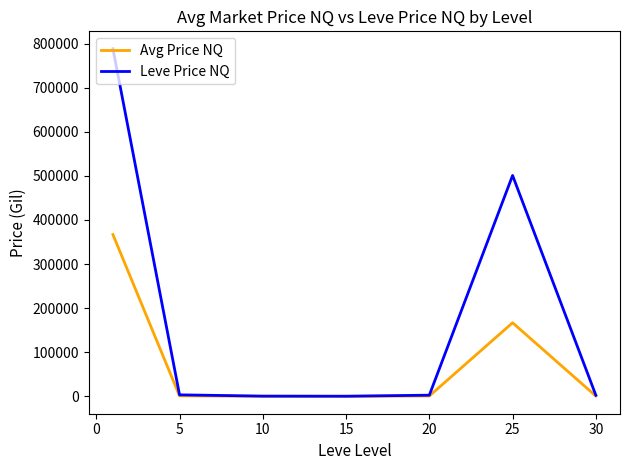

Does the chart have visible grid lines?

No